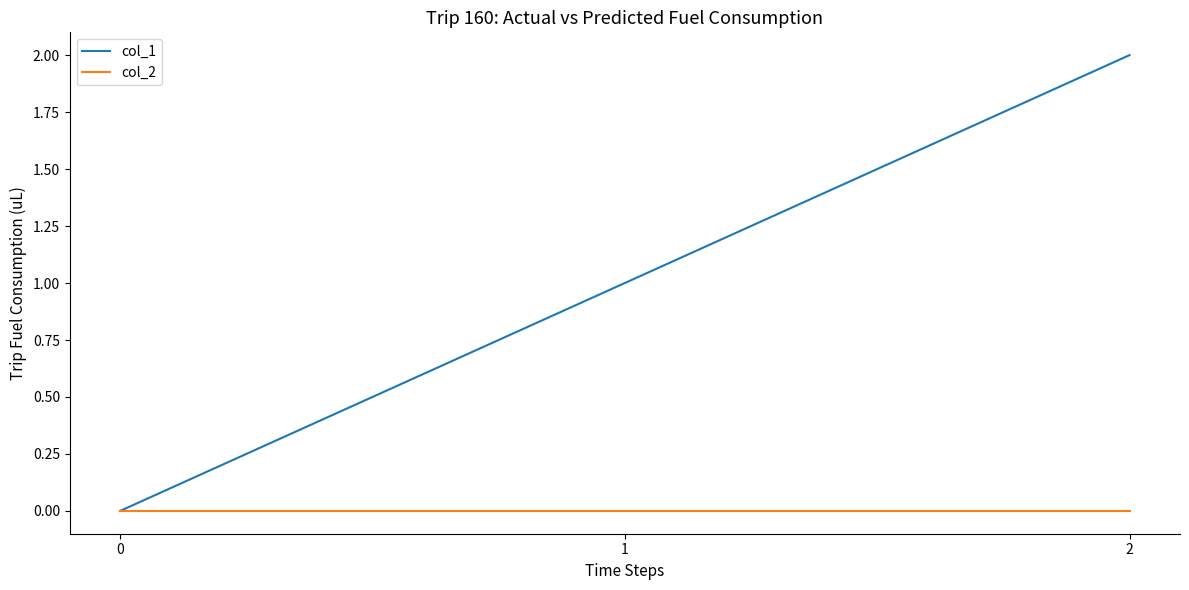

At which label does col_1 reach its peak?

2